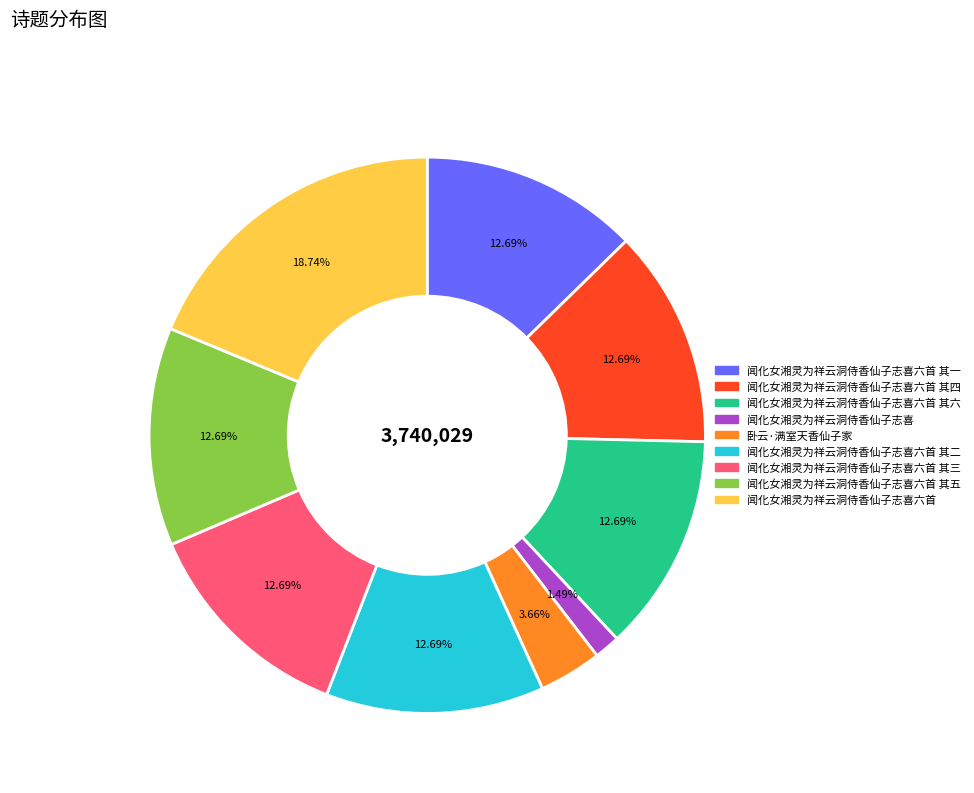

Is there any slice that represents more than half of the pie?

No